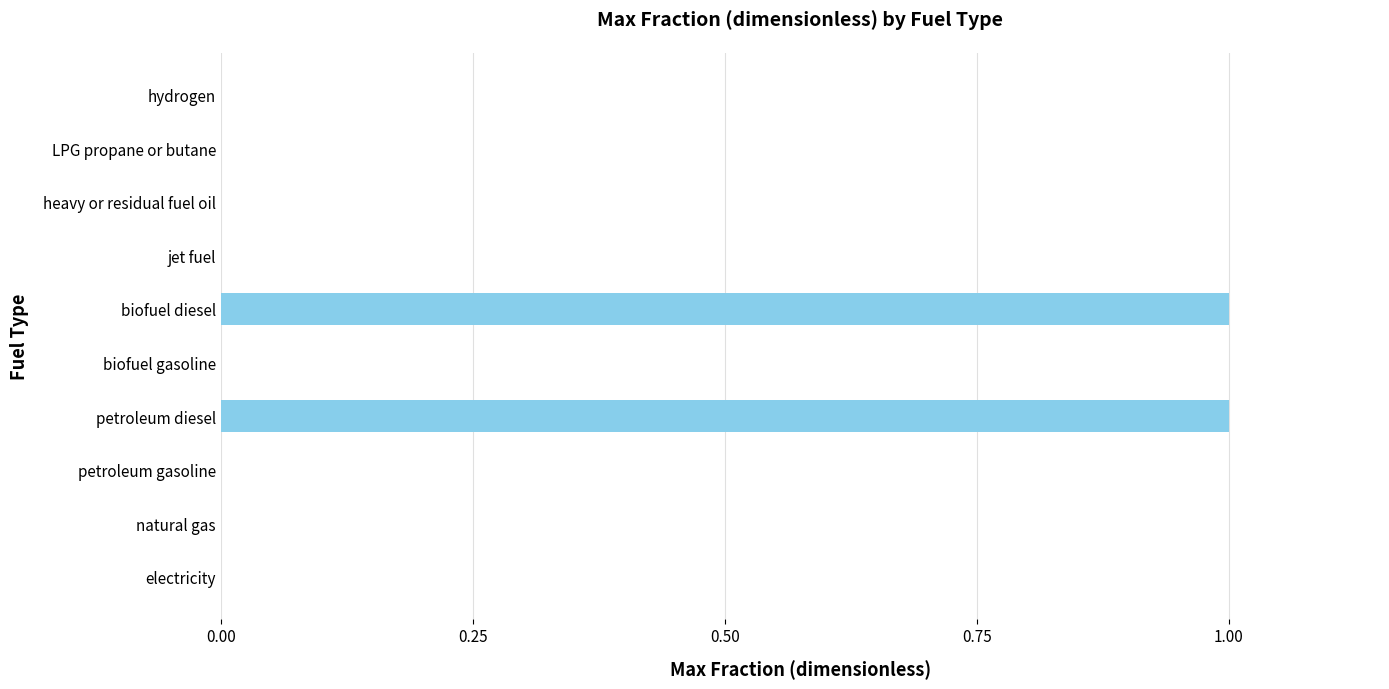

True or false: the data shows 0 at electricity.

True